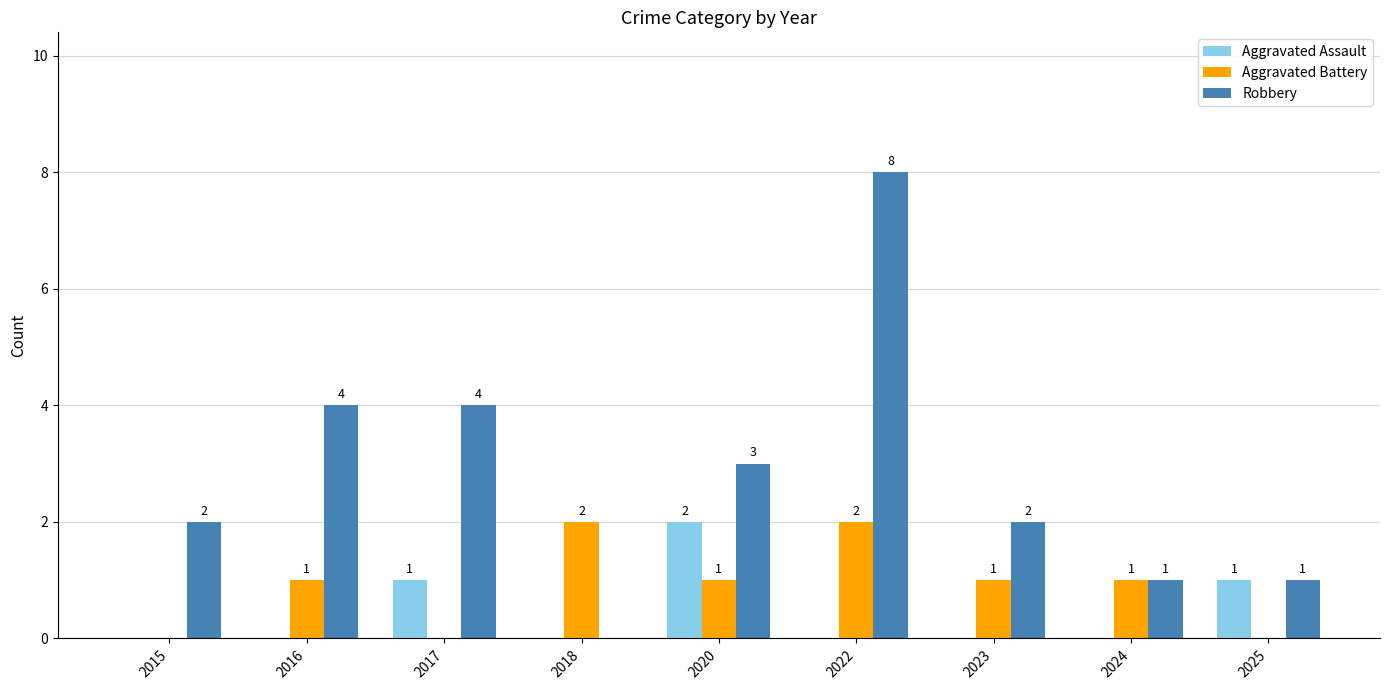

What is the total value across all series at 2024?

2